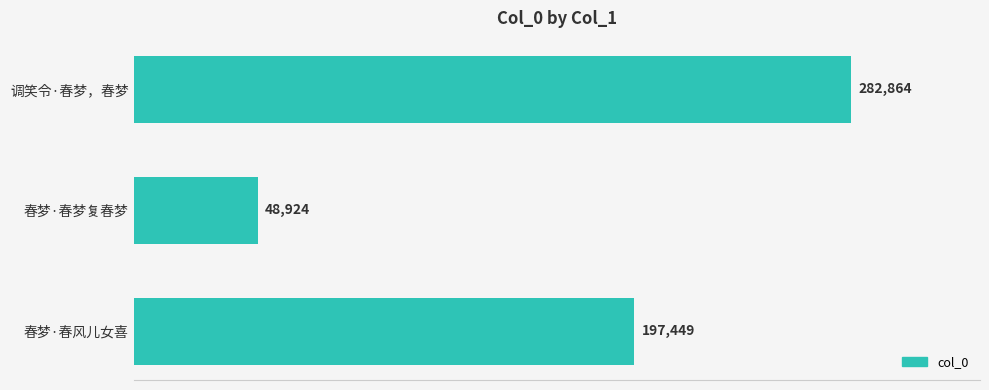

Count the values in the range 48924 to 282864.

3